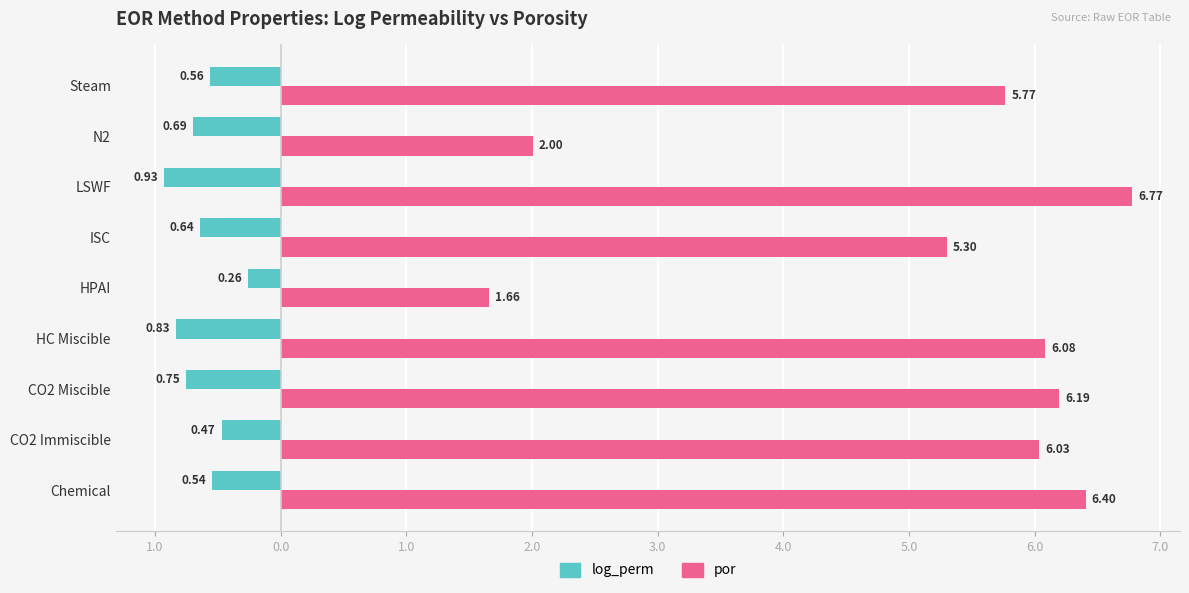

List the series in order of their overall mean, highest first.

por, log_perm